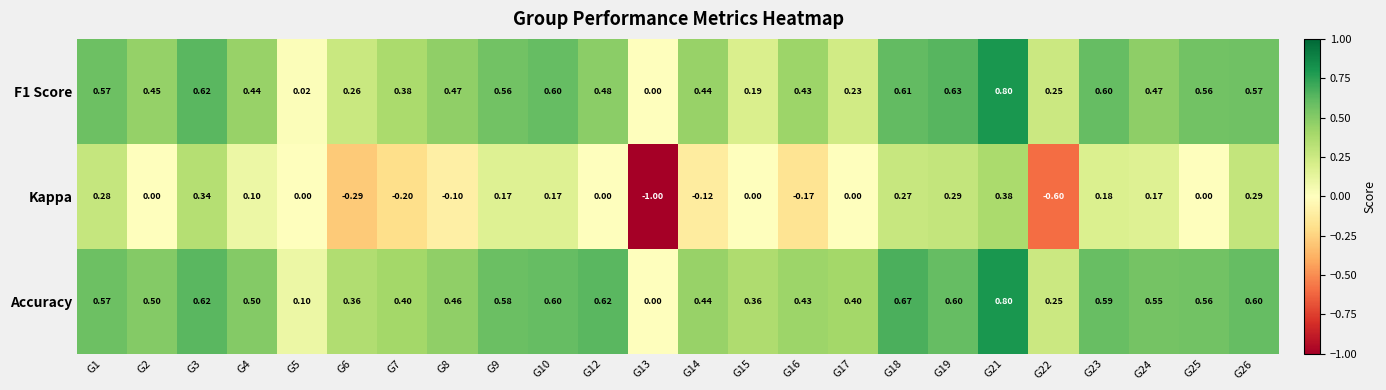

Is the value of Accuracy at G4 greater than the value of Kappa at G16?

Yes